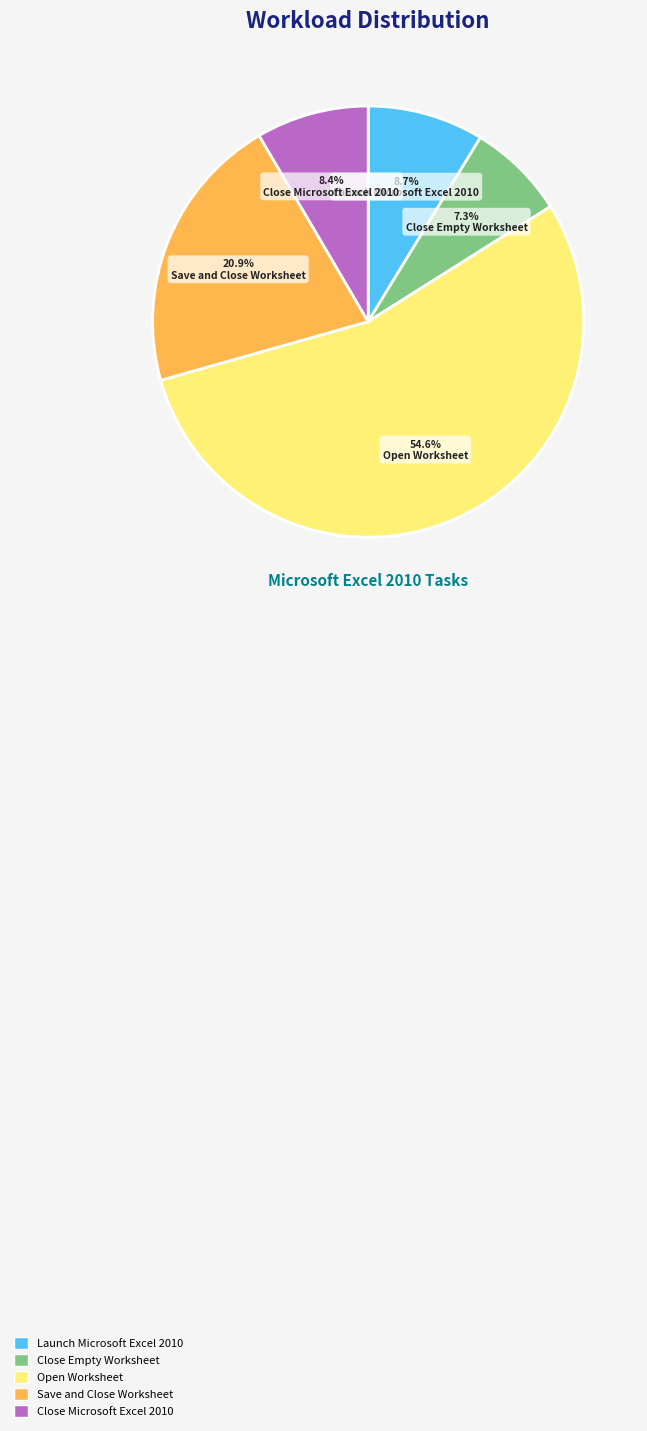

How many slices are in this pie chart?

5